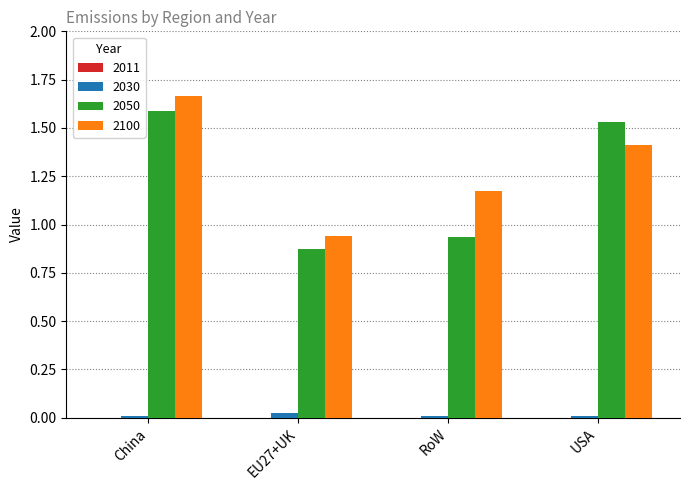

The 2050 series shows 0.6 at China. True or false?

False